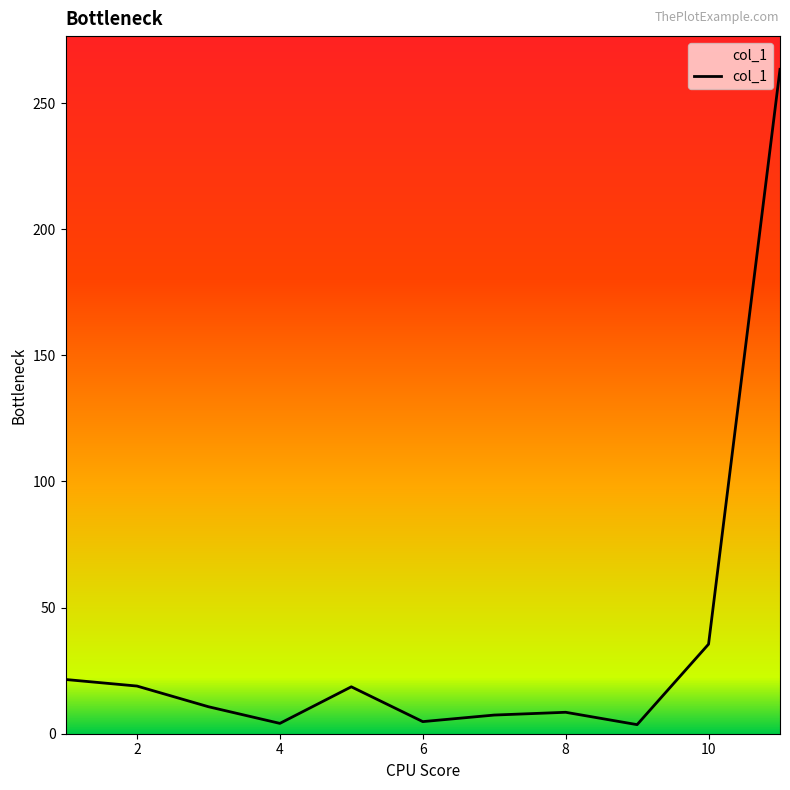

What is the greatest value displayed?

263.4